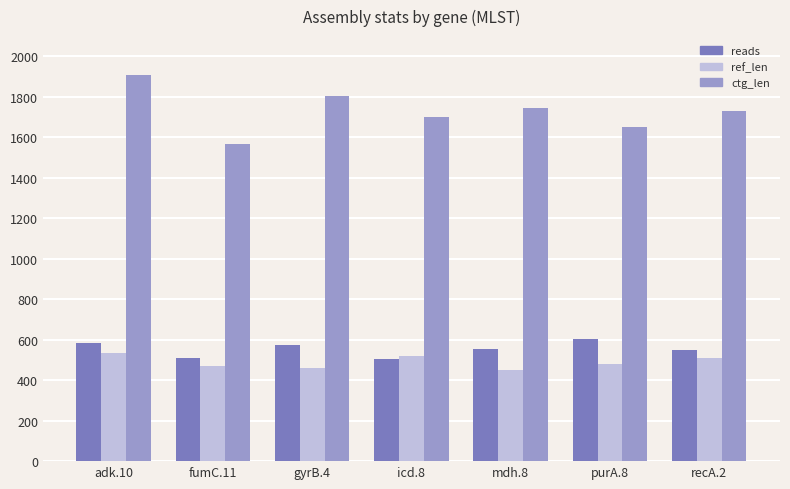

What is the sum of the ref_len values at recA.2 and adk.10?

1046